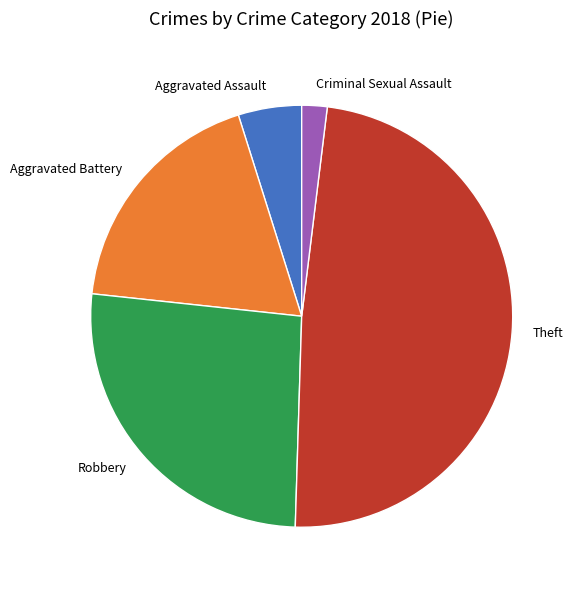

Is there any slice that represents more than half of the pie?

No